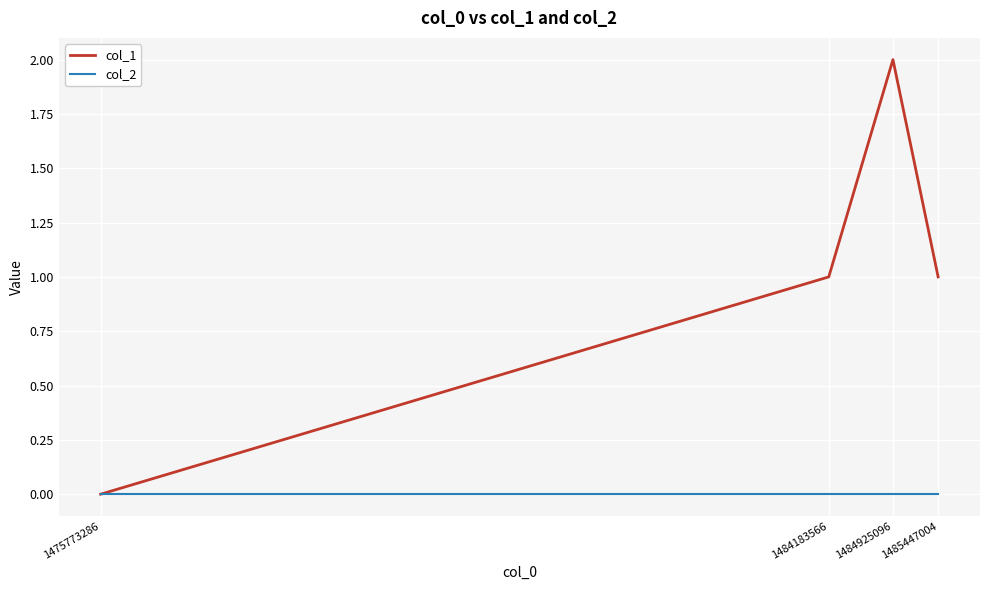

The col_1 series shows 0 at 1484183566. True or false?

False